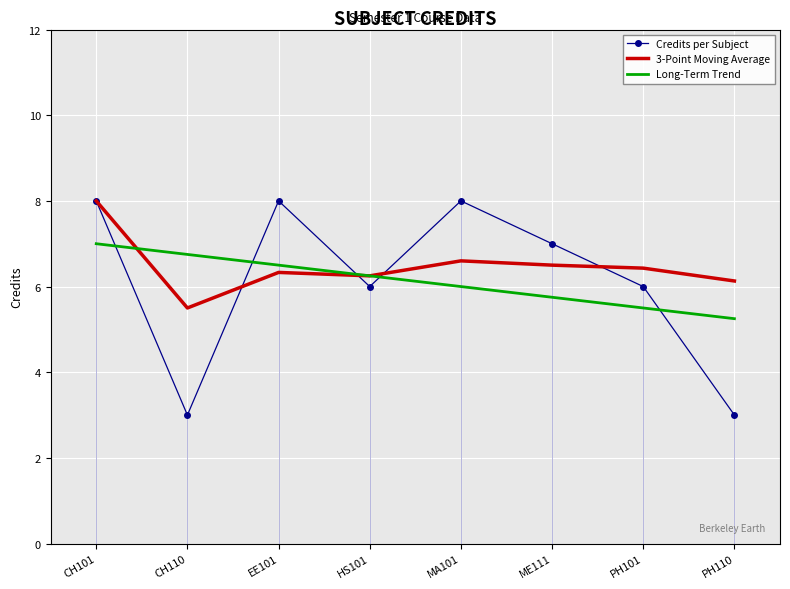

What is the average value of the Long-Term Trend series?

6.1